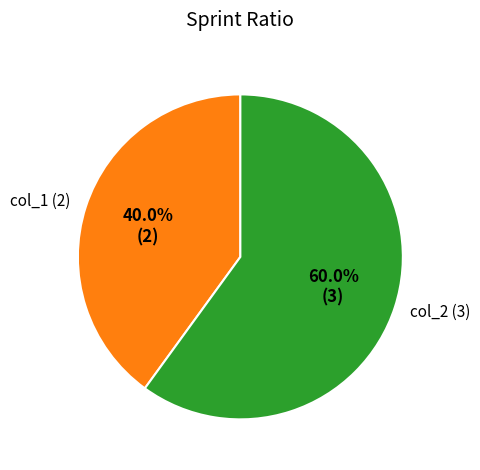

What percentage is NOT represented by col_1?

60.0%